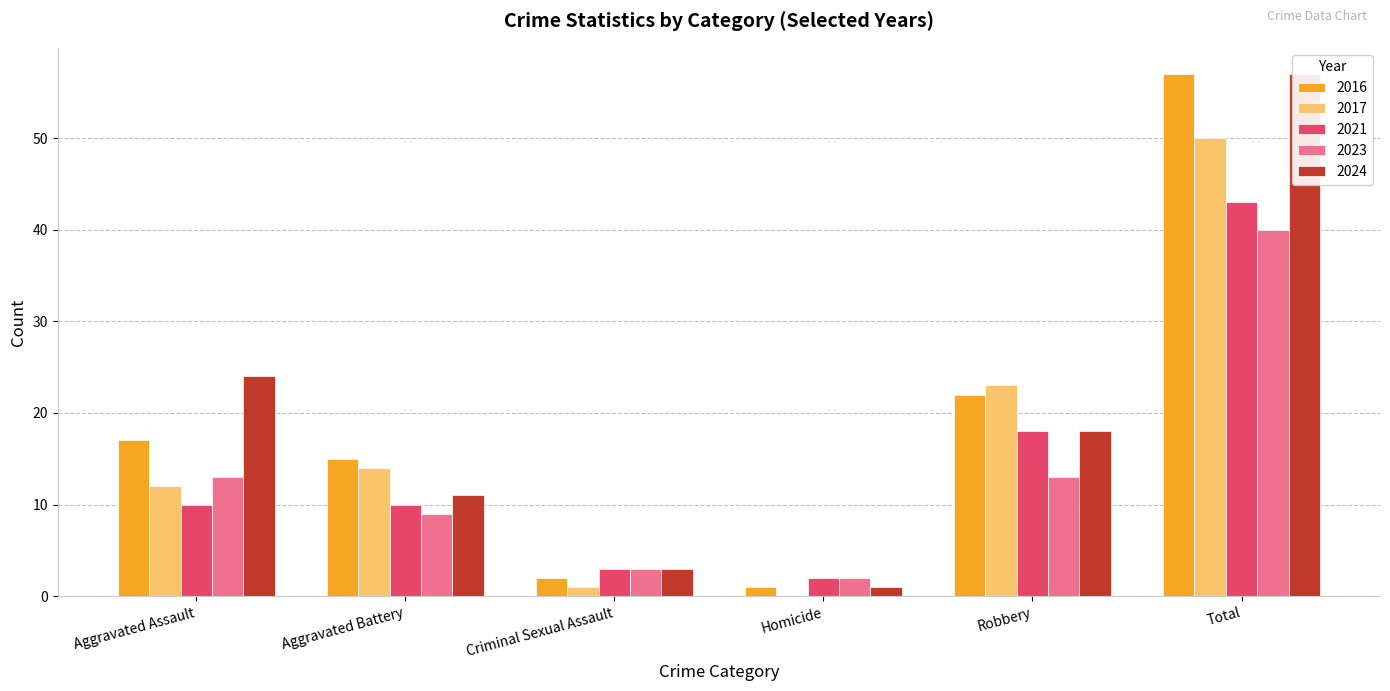

Rank the series by their maximum value, from highest to lowest.

2016, 2024, 2017, 2021, 2015